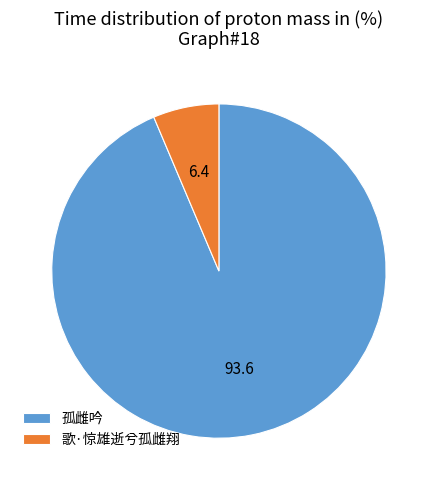

Which slice represents more than half of the pie?

孤雌吟